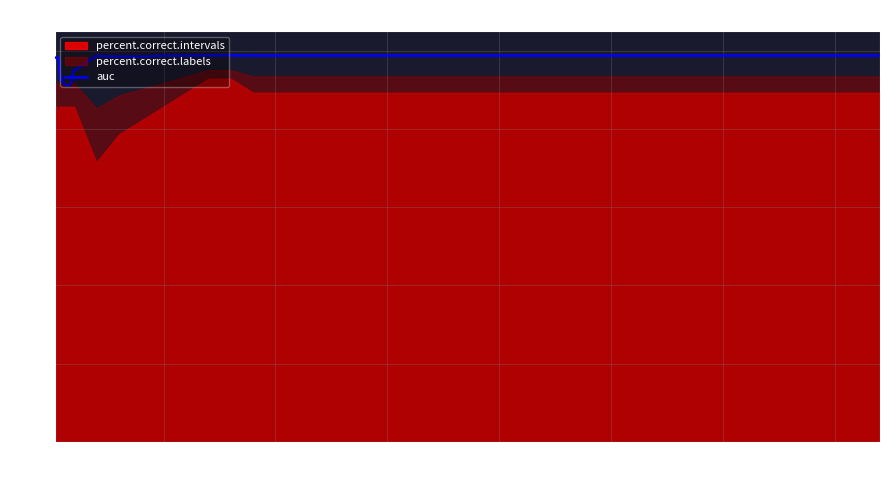

What is the maximum value for auc?

98.8